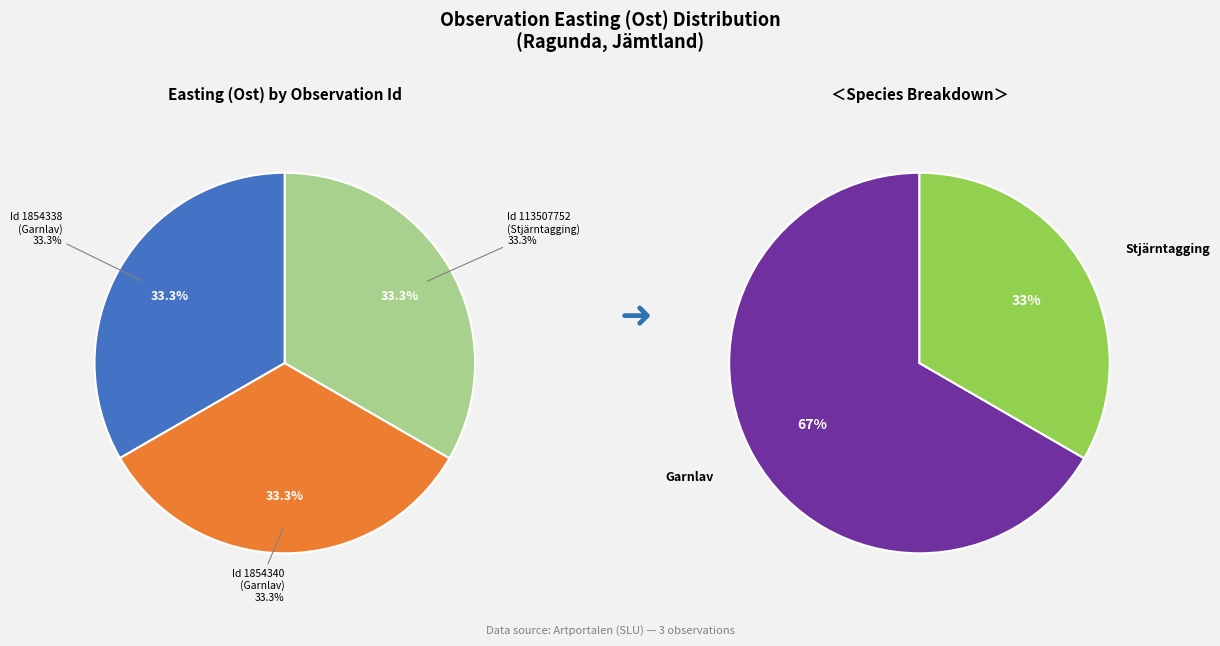

Combined, what portion of the pie is 1854340 and 113507752?

66.7%